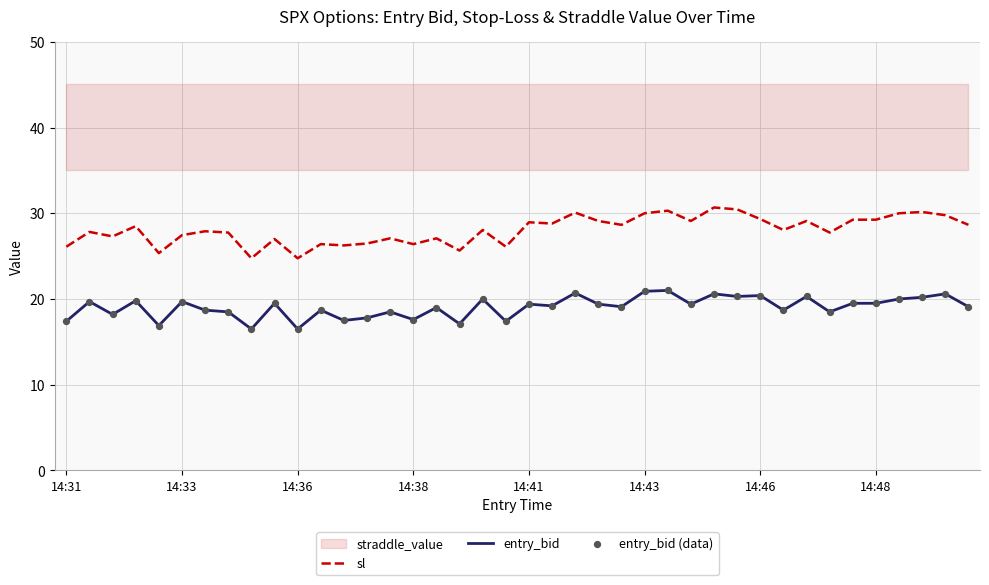

Is the value of entry_bid at 14:48 greater than the value of sl at 14:31?

No